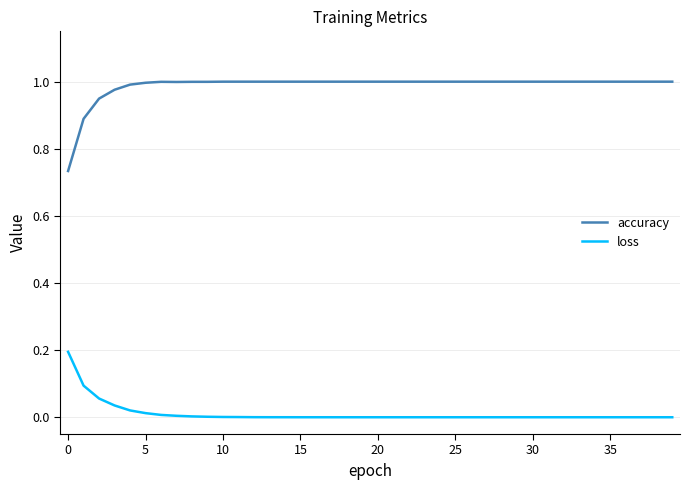

True or false: accuracy and loss intersect in this chart.

False